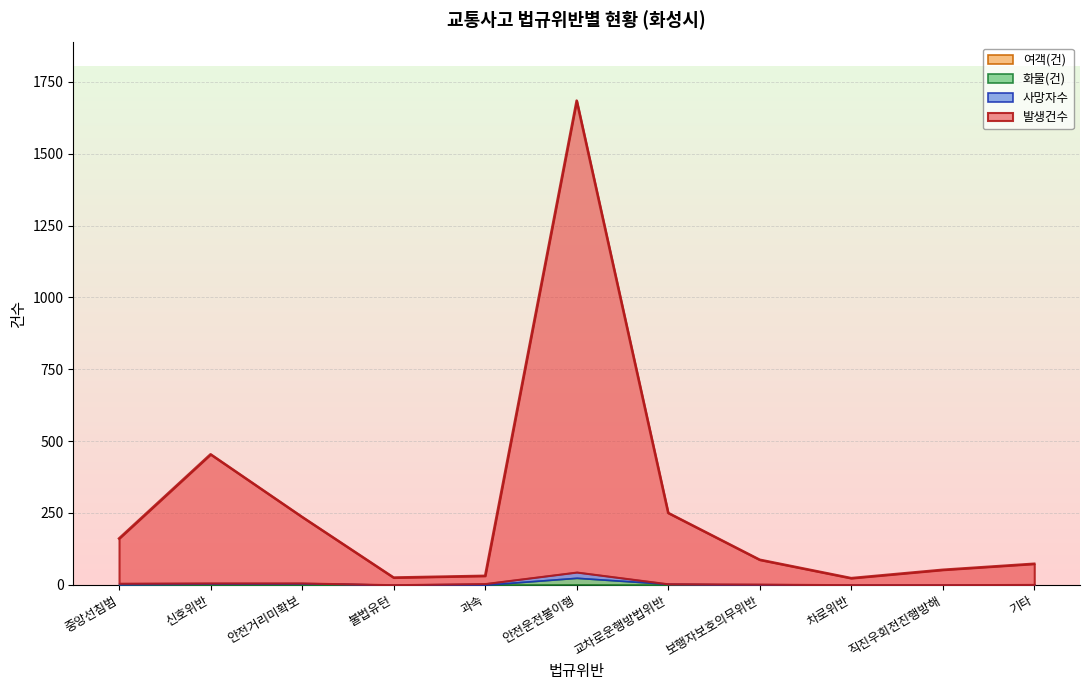

True or false: 여객(건) and 사망자수 intersect in this chart.

False